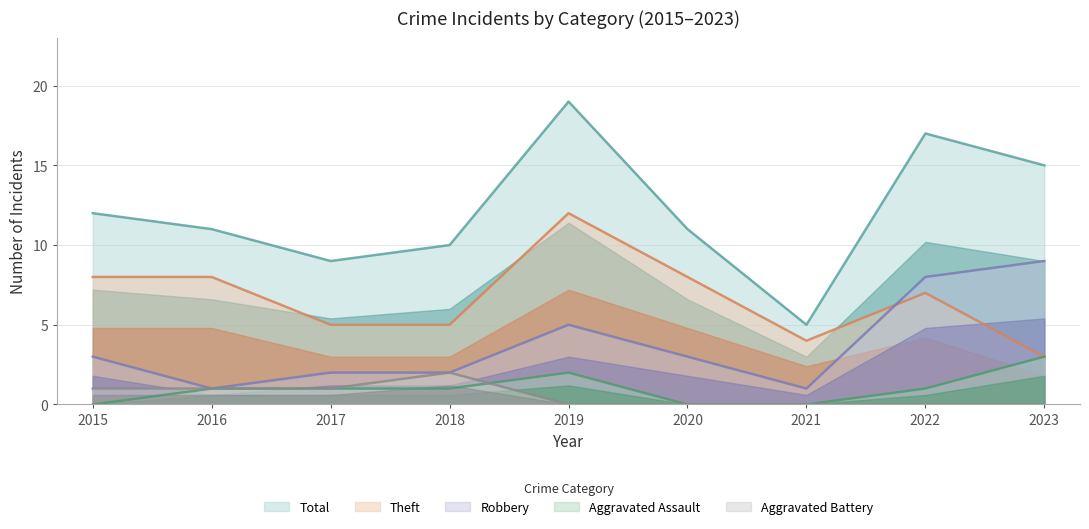

Count the number of data series in this chart.

5